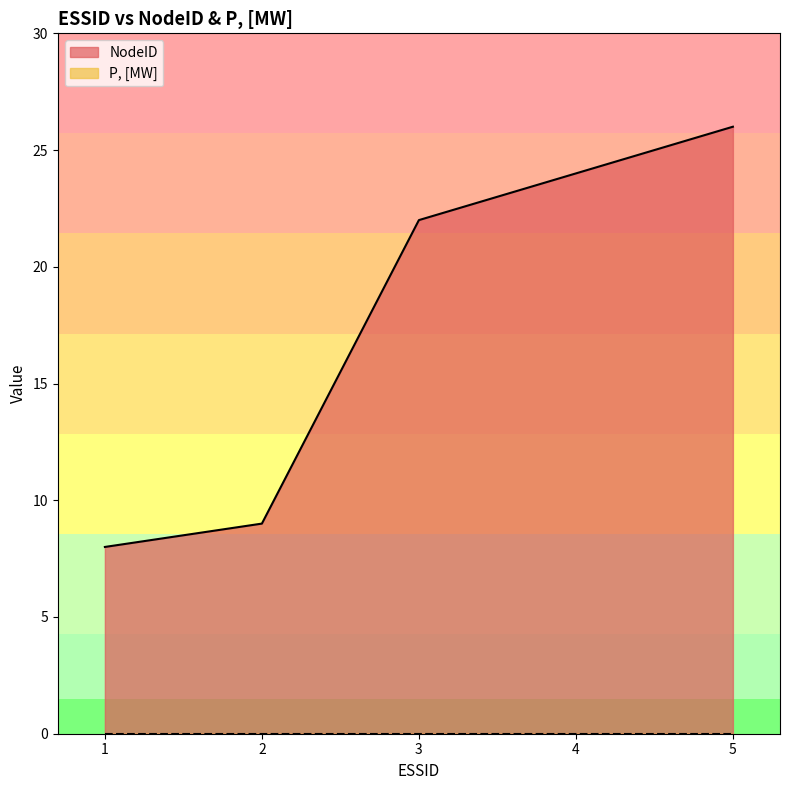

At which category does the chart reach its peak across all series?

5